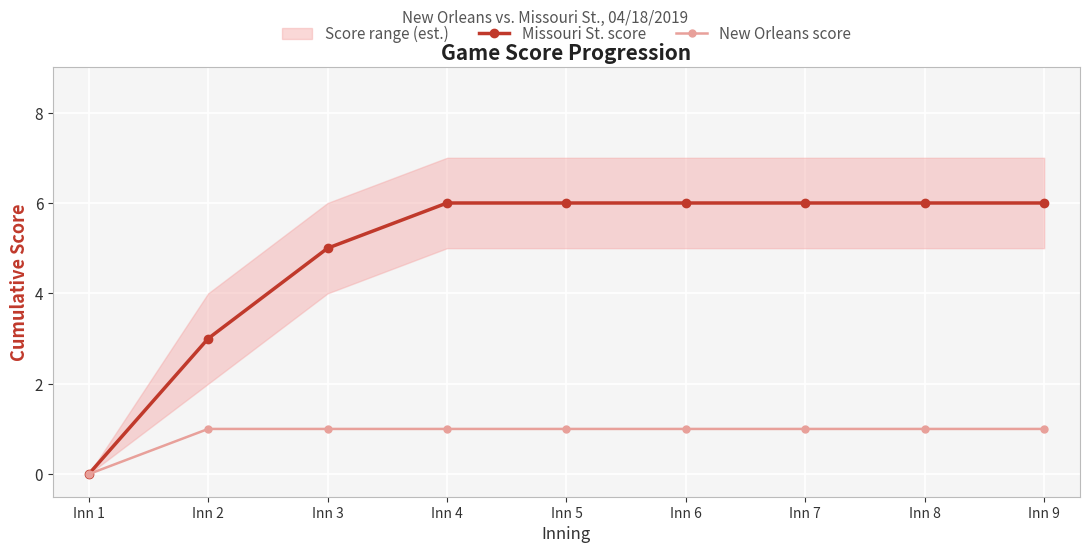

True or false: Missouri St. score and New Orleans score cross at least once.

False